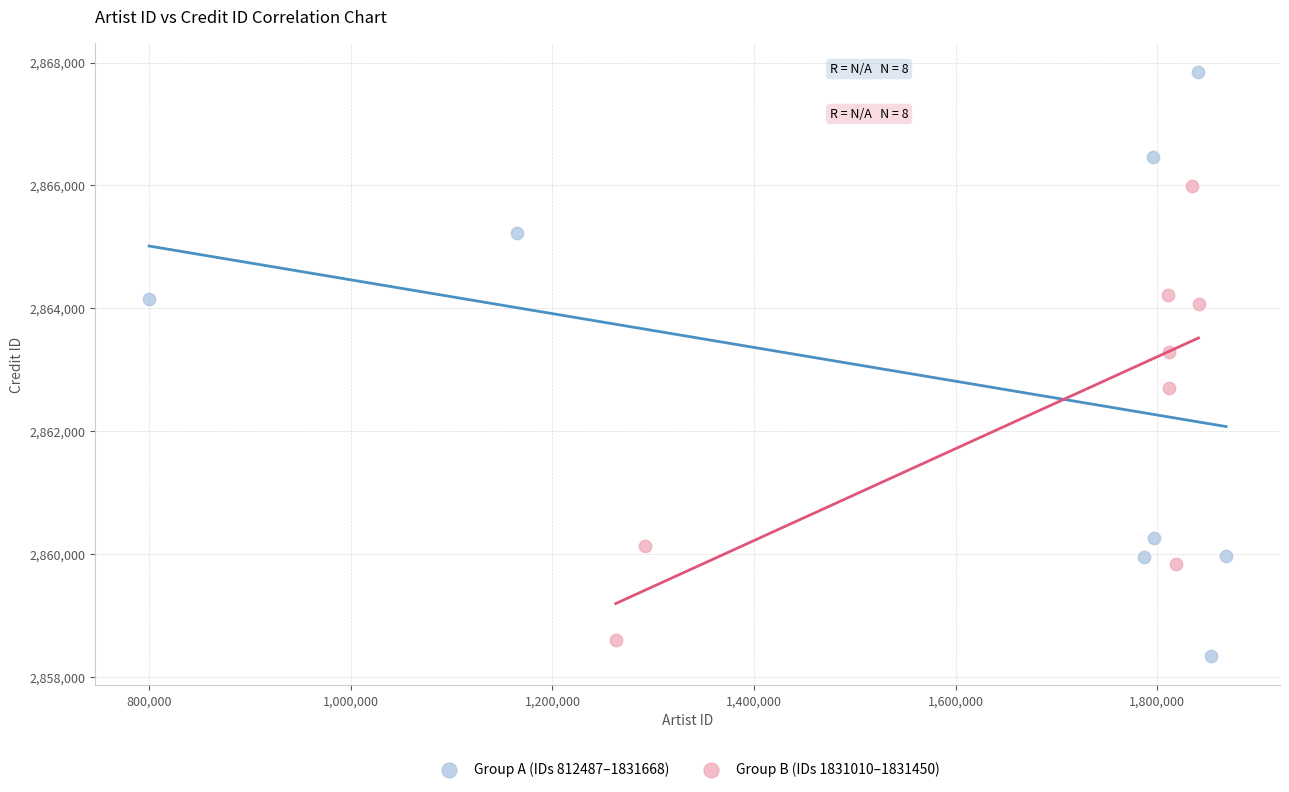

Which series reaches the minimum Y coordinate?

Group A (IDs 812487–1831668)